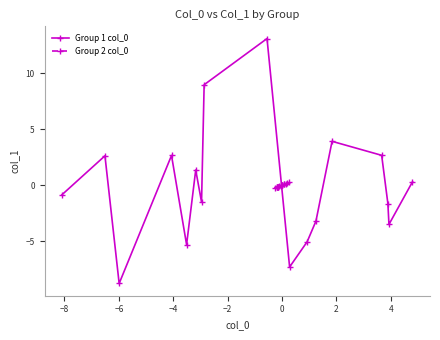

Which series has the largest range (max minus min)?

Group 1 col_0